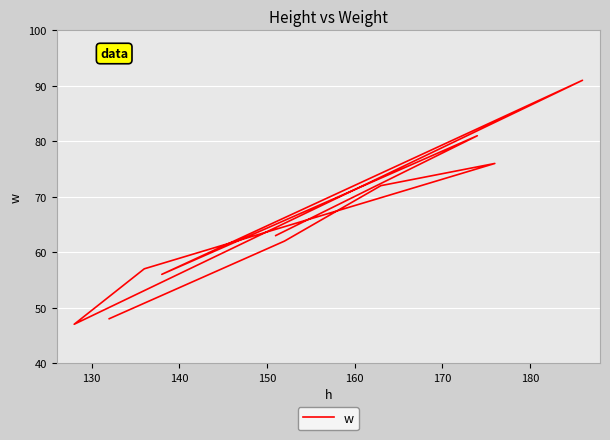

How many lines are shown in the chart?

1